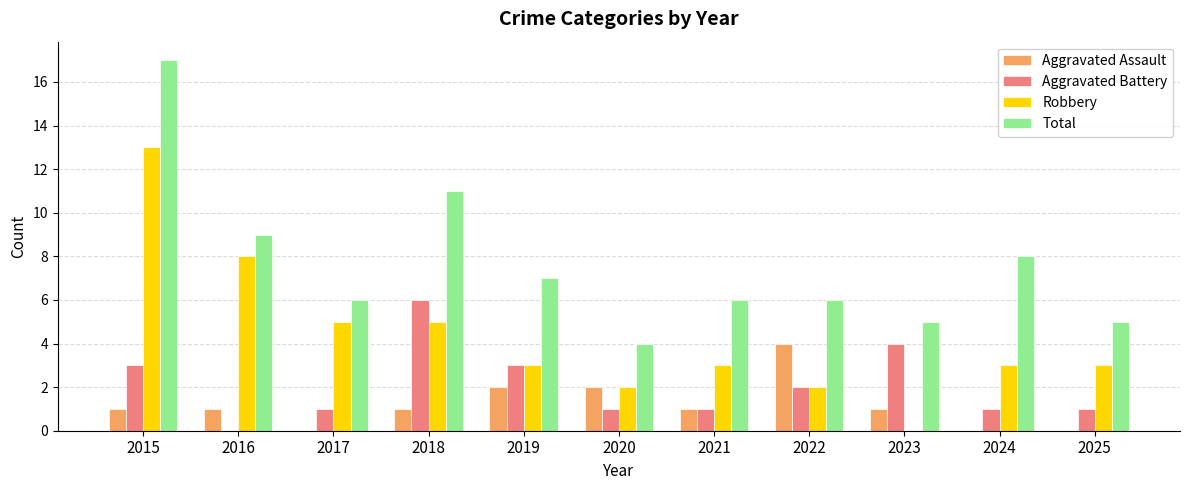

The value of Aggravated Assault at 2024 is 0. True or false?

True